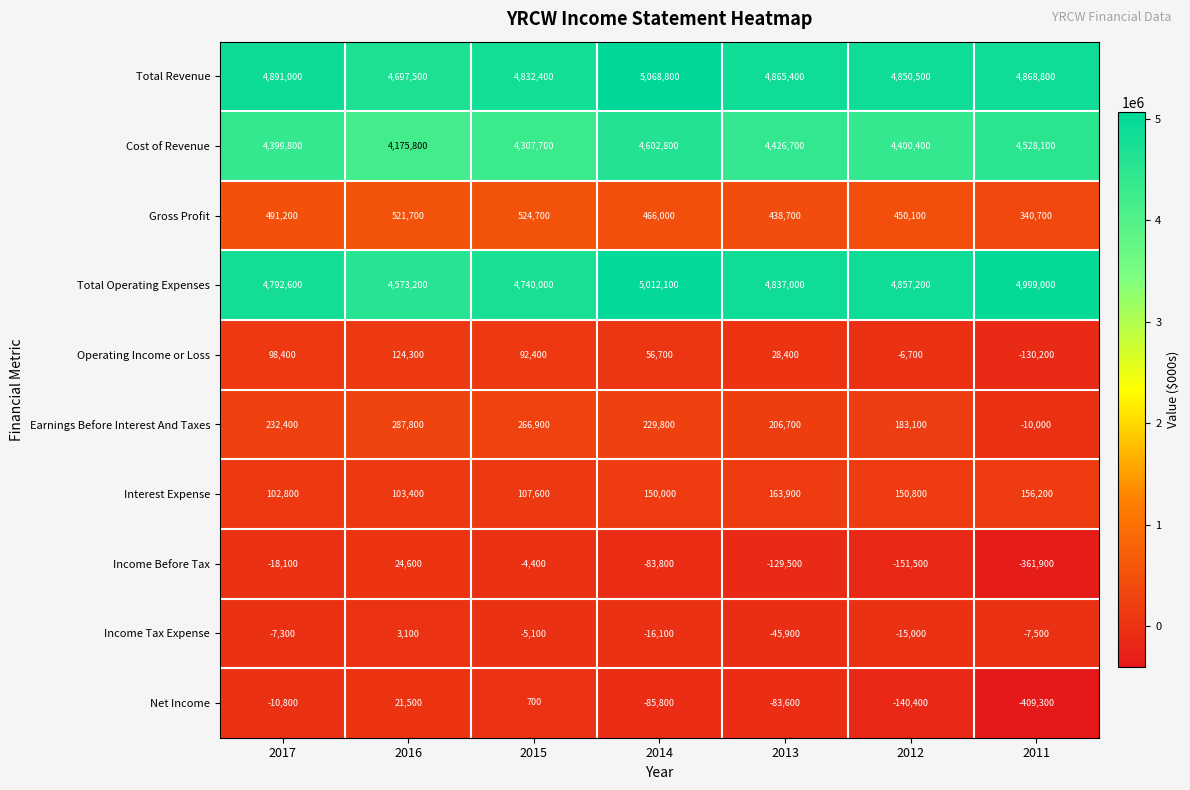

The Cost of Revenue series shows 2137728 at 2017. True or false?

False